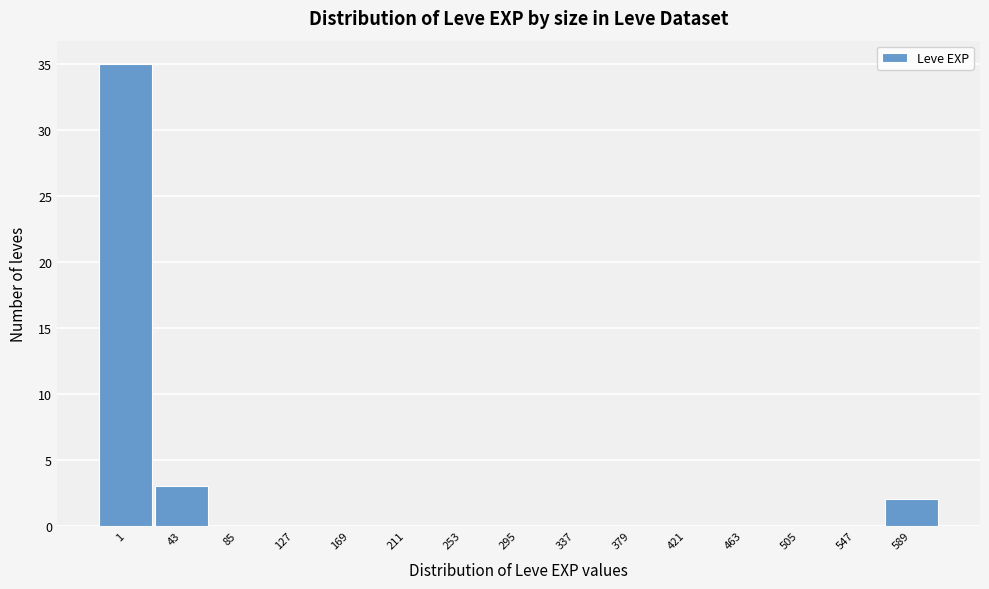

Reading left to right, transcribe all the data shown in this chart.

1=35	43=3	85=0	127=0	169=0	211=0	253=0	295=0	337=0	379=0	421=0	463=0	505=0	547=0	589=2